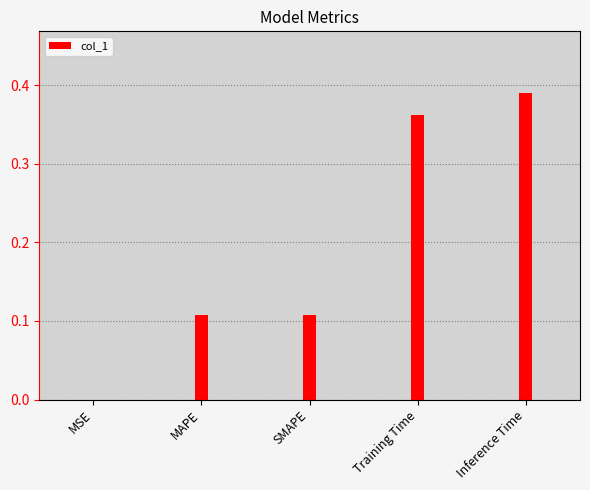

Reading left to right, what are all the values shown in this chart?

0.0	0.1	0.1	0.4	0.4